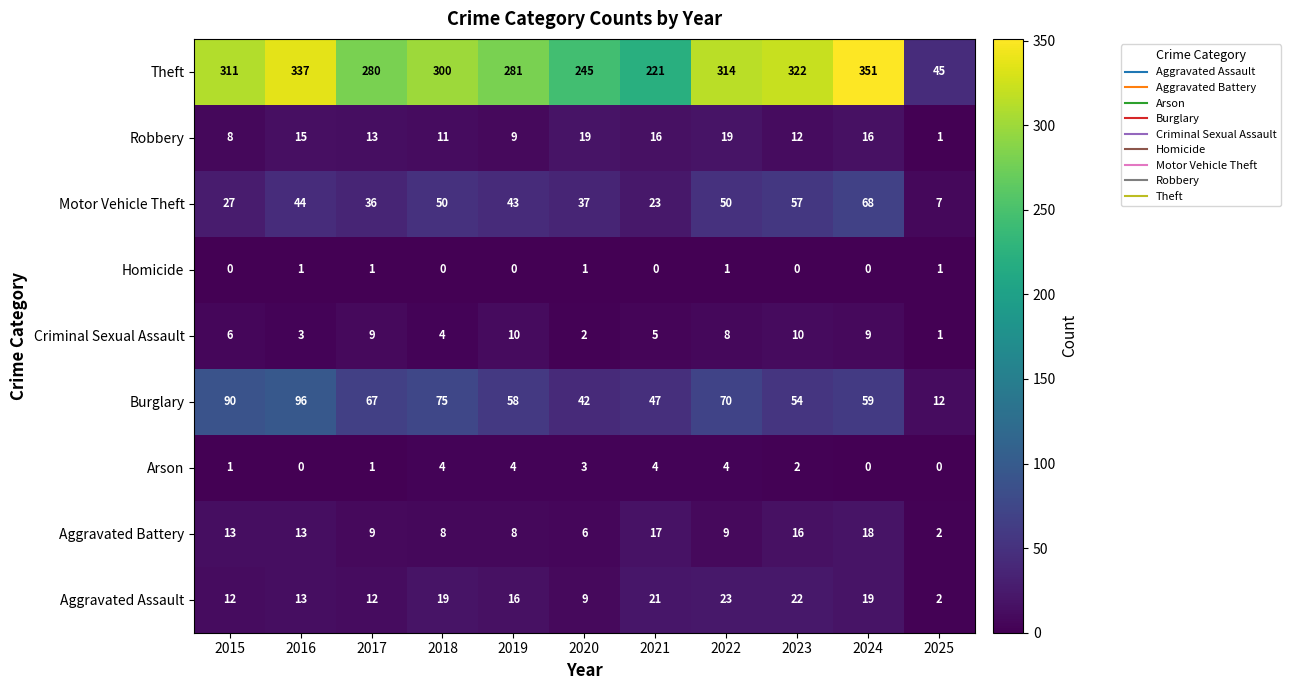

True or false: Motor Vehicle Theft has a value of 33 at 2023.

False